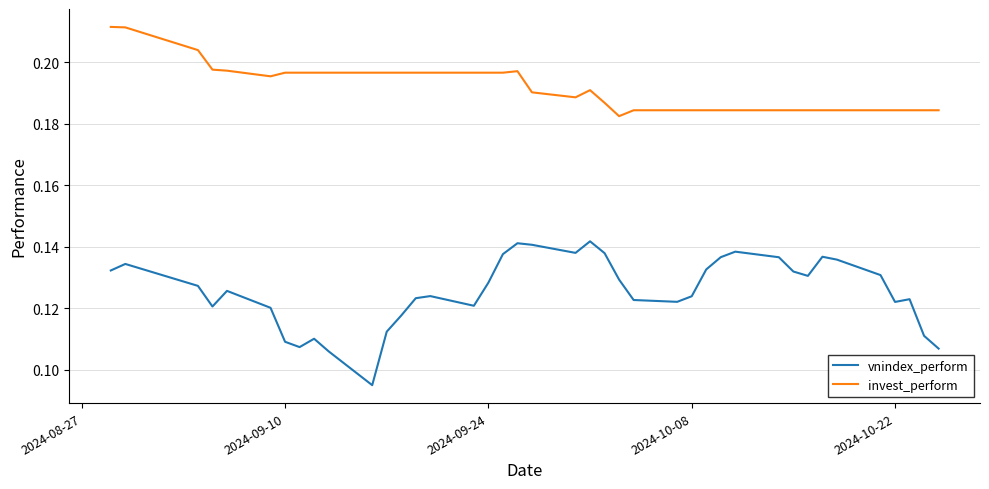

List the series in order of their overall mean, lowest first.

vnindex_perform, invest_perform